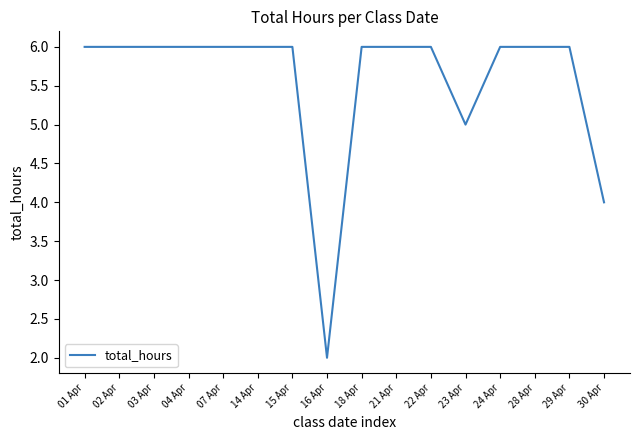

True or false: the data shows 6 at 28 Apr.

True